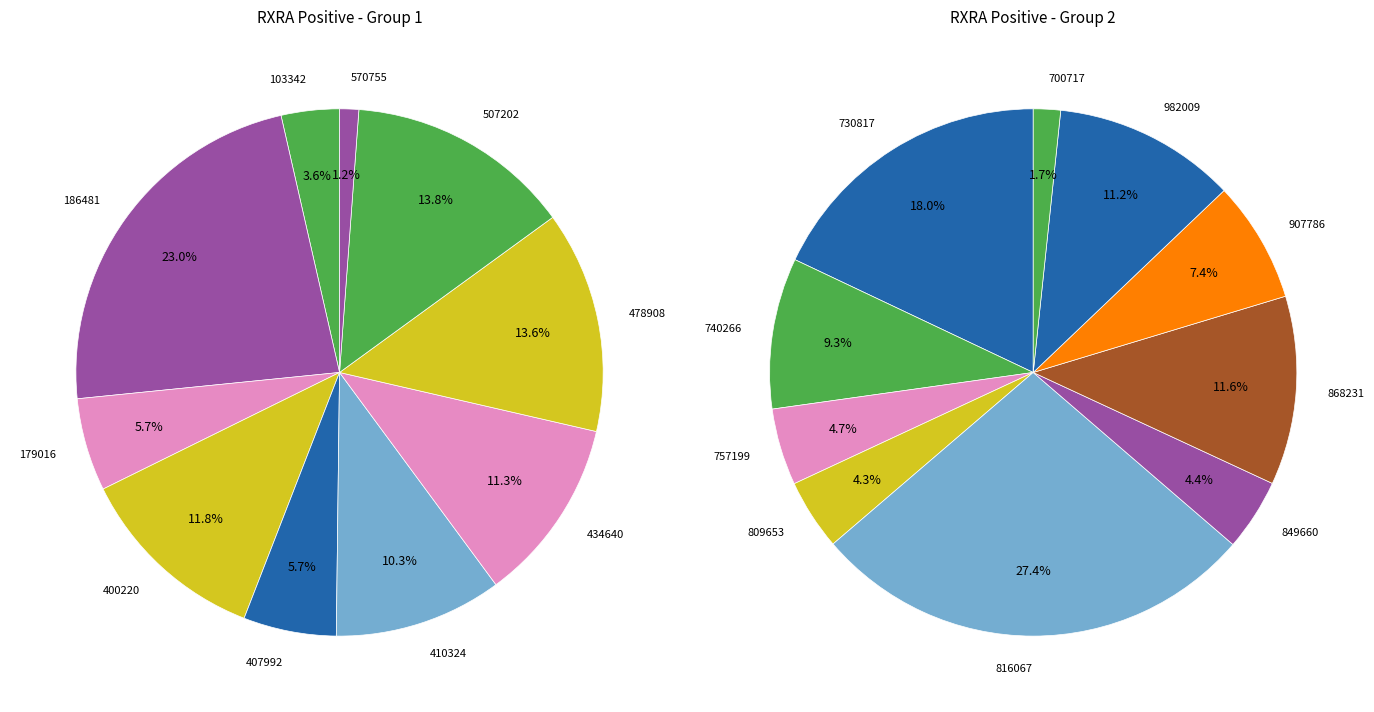

Which category has the smallest portion of the pie?

570755